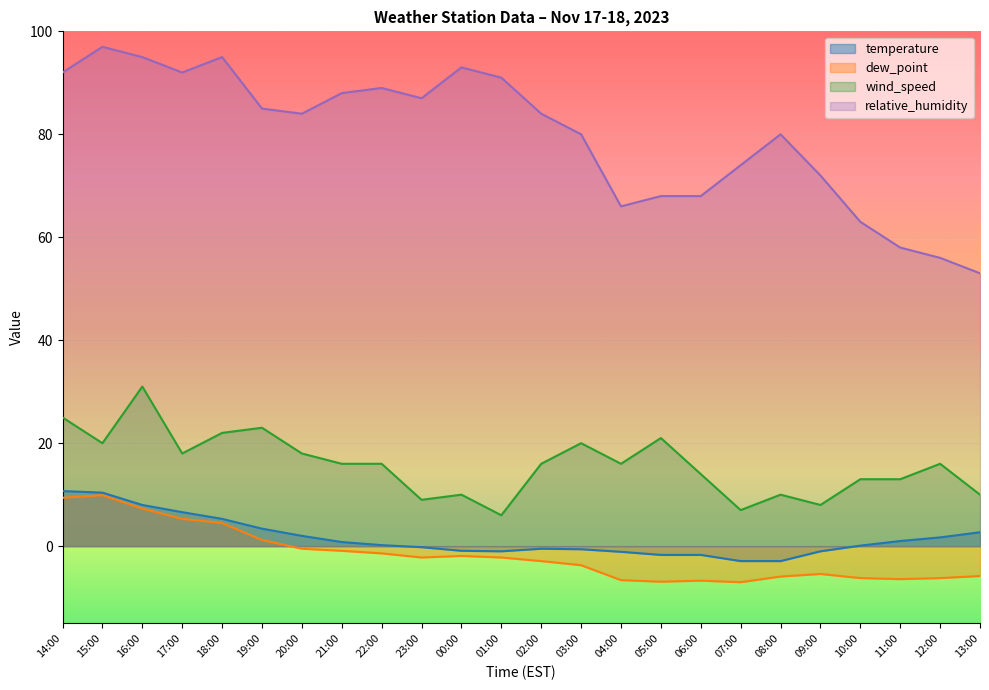

Which series has the widest spread of values?

relative_humidity